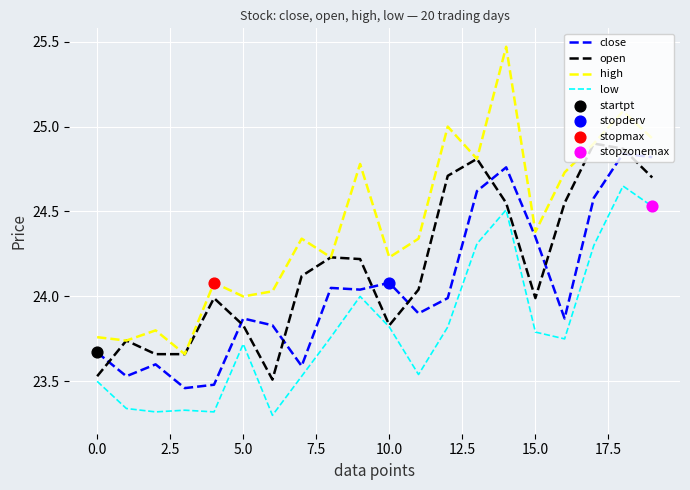

Which series has the largest total across all categories?

high